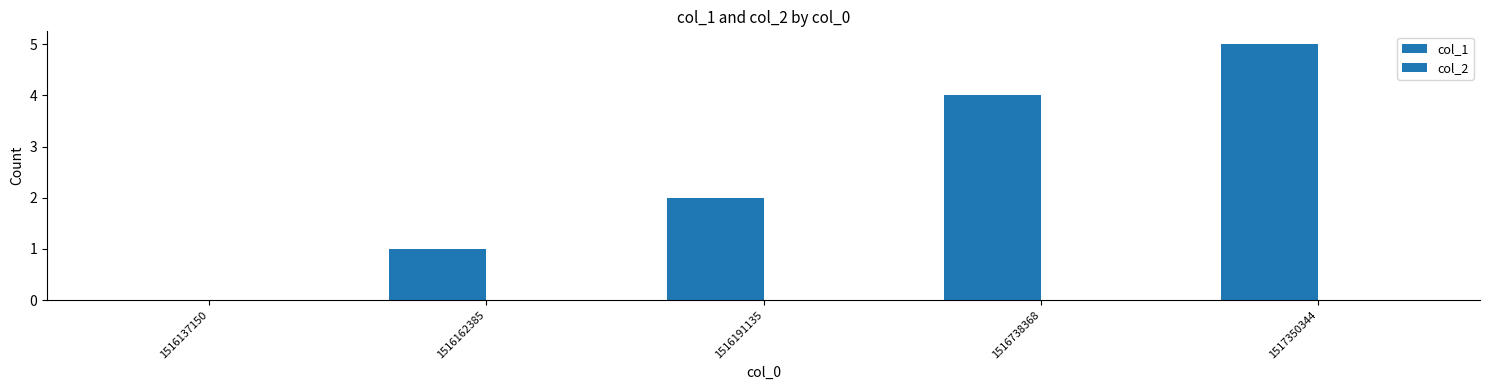

Count the number of categories in the chart.

5